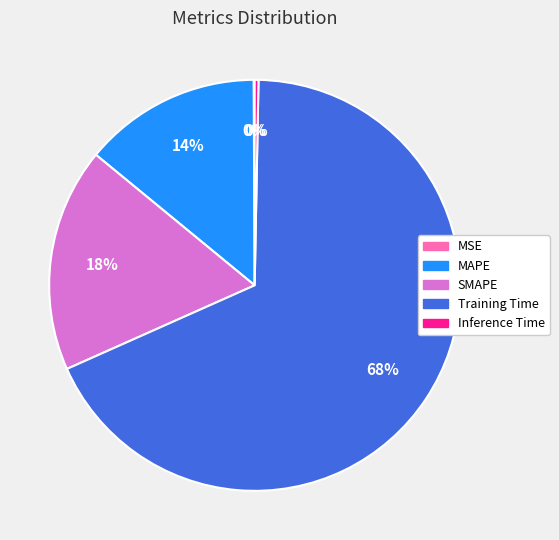

Is the sum of SMAPE and MAPE greater than half?

No